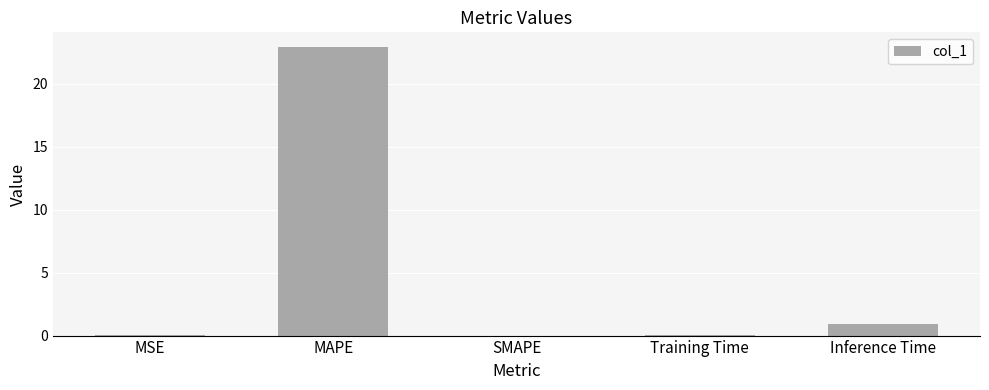

Which category has the highest value across all series?

MAPE